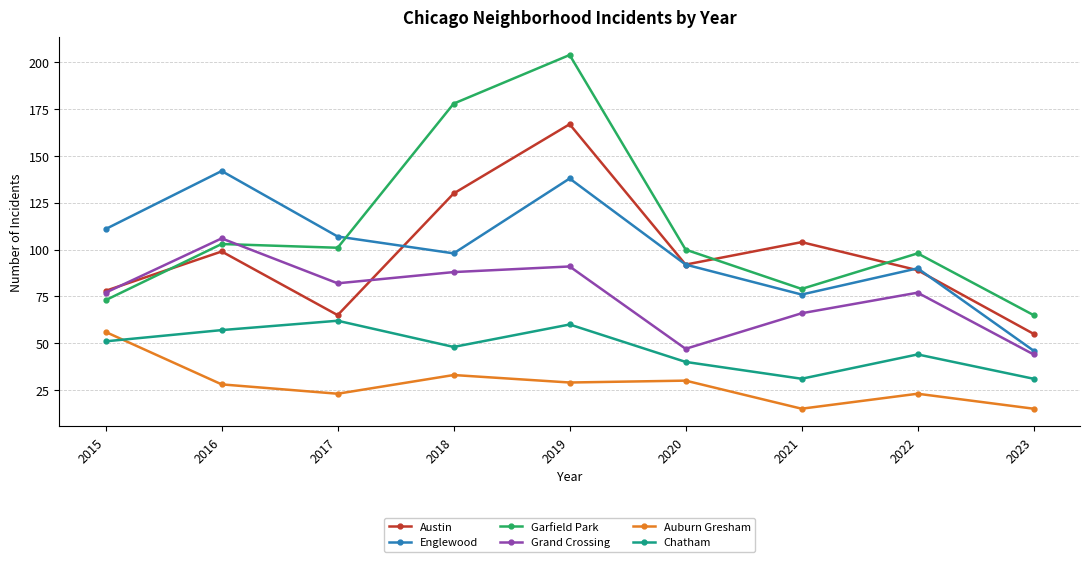

Reading left to right, what are all the values shown in this chart?

Austin: 2015=78	2016=99	2017=65	2018=130	2019=167	2020=92	2021=104	2022=89	2023=55
Englewood: 2015=111	2016=142	2017=107	2018=98	2019=138	2020=92	2021=76	2022=90	2023=46
Garfield Park: 2015=73	2016=103	2017=101	2018=178	2019=204	2020=100	2021=79	2022=98	2023=65
Grand Crossing: 2015=77	2016=106	2017=82	2018=88	2019=91	2020=47	2021=66	2022=77	2023=44
Auburn Gresham: 2015=56	2016=28	2017=23	2018=33	2019=29	2020=30	2021=15	2022=23	2023=15
Chatham: 2015=51	2016=57	2017=62	2018=48	2019=60	2020=40	2021=31	2022=44	2023=31